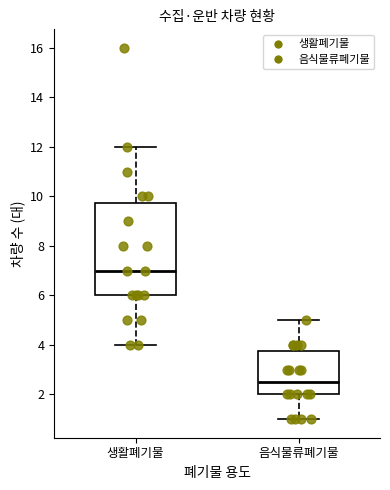

Reading left to right, transcribe this box plot: for each box, give where its median line is, the range the box spans, and where its two whiskers end, as read against the y-axis. The values are not printed on the chart, so give them approximately, as read against the axis.

생활폐기물: median 7.0, box 6.0 to 9.8, whiskers 4.0 to 12.0
음식물류폐기물: median 2.6, box 2.0 to 3.8, whiskers 1.0 to 5.0